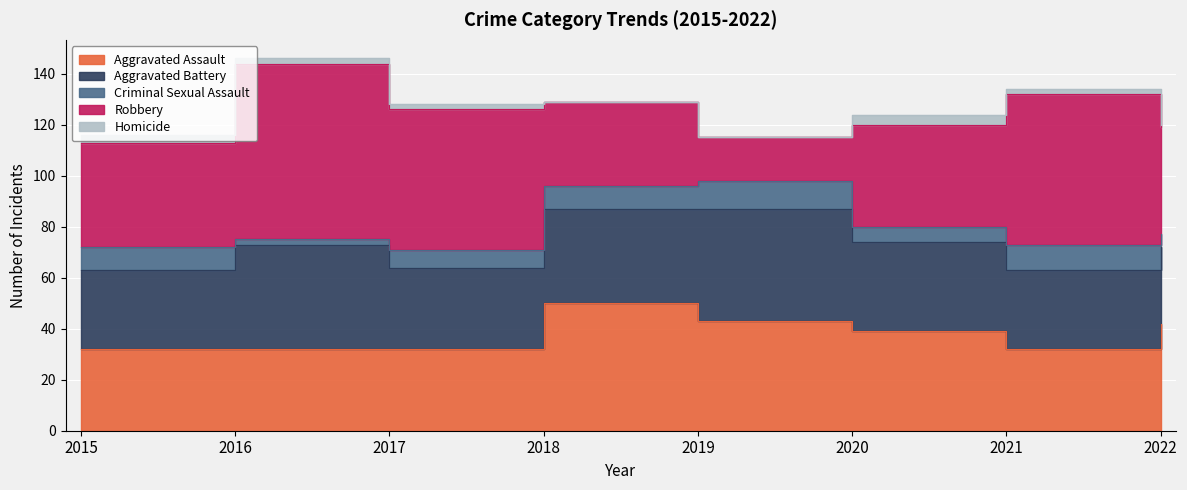

At 2019, list the series in order from smallest to largest.

Homicide, Criminal Sexual Assault, Robbery, Aggravated Assault, Aggravated Battery